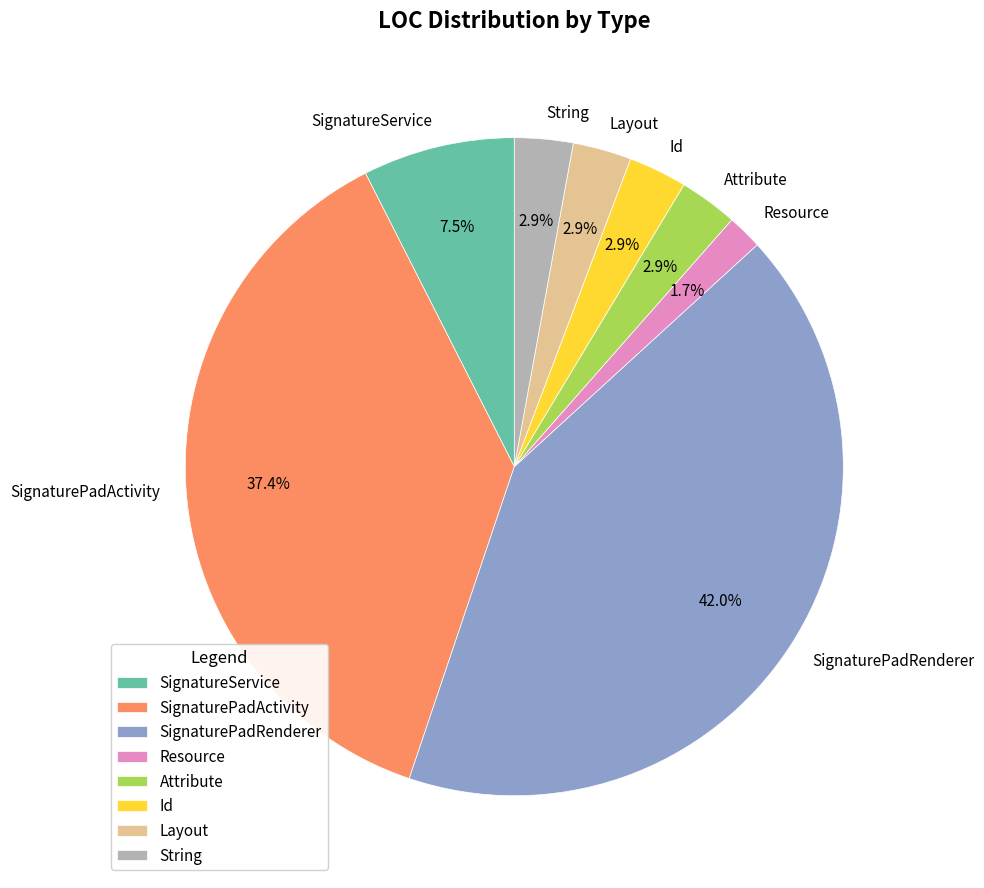

Between SignaturePadActivity and Id, which is larger?

SignaturePadActivity